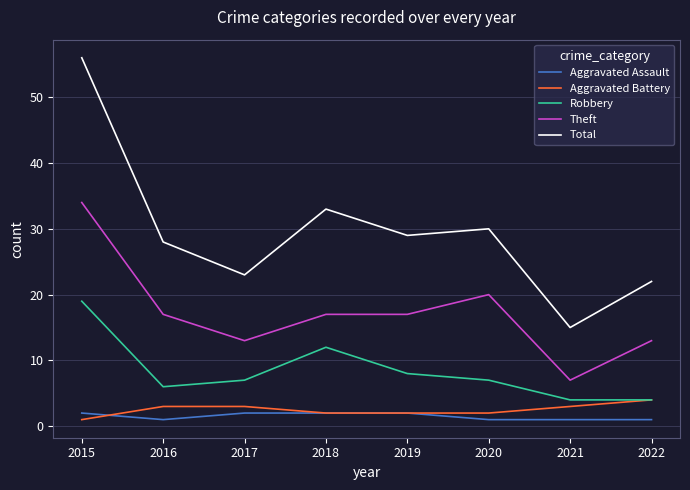

Which series has the largest range (max minus min)?

Total